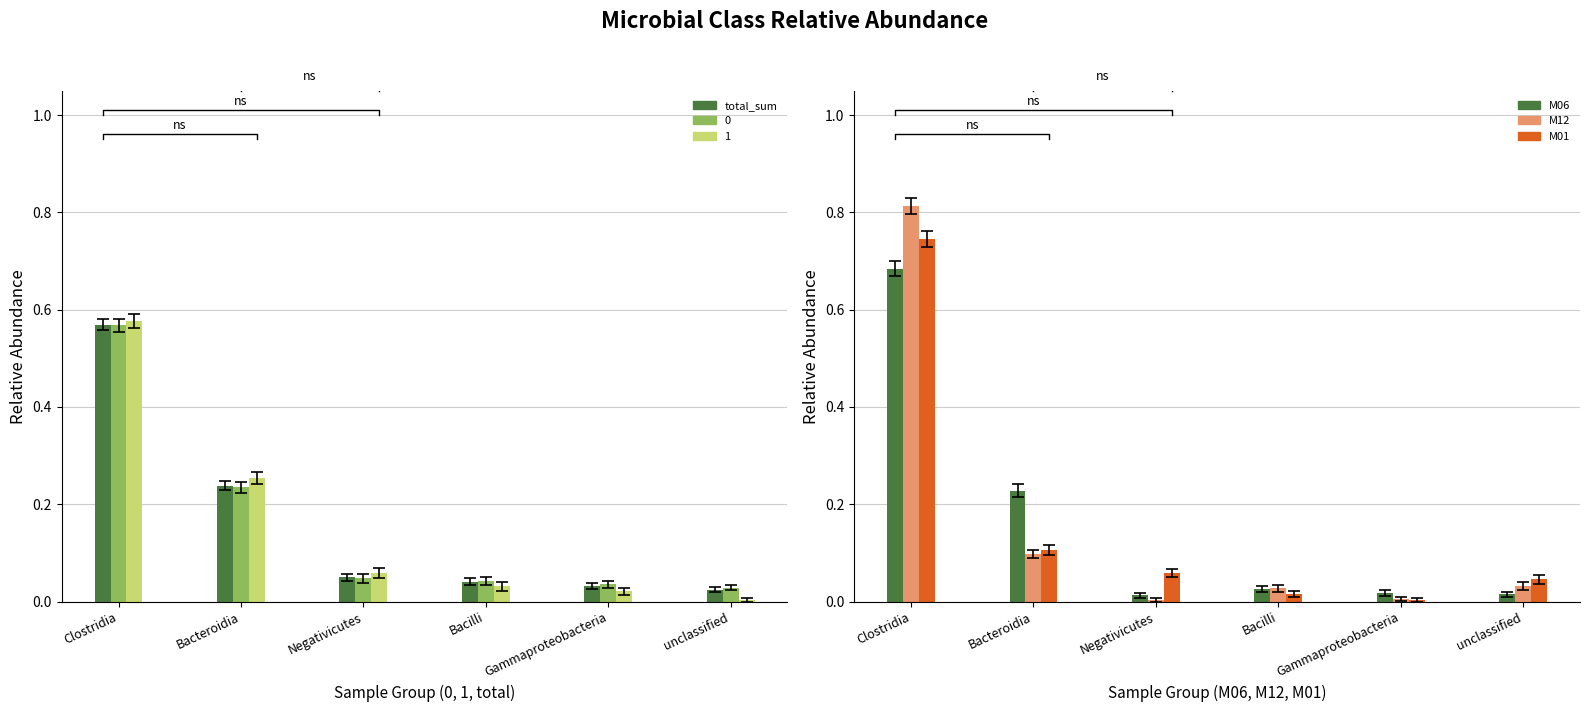

Rank the series at unclassified from lowest to highest value.

M06, total_sum, M12, M01